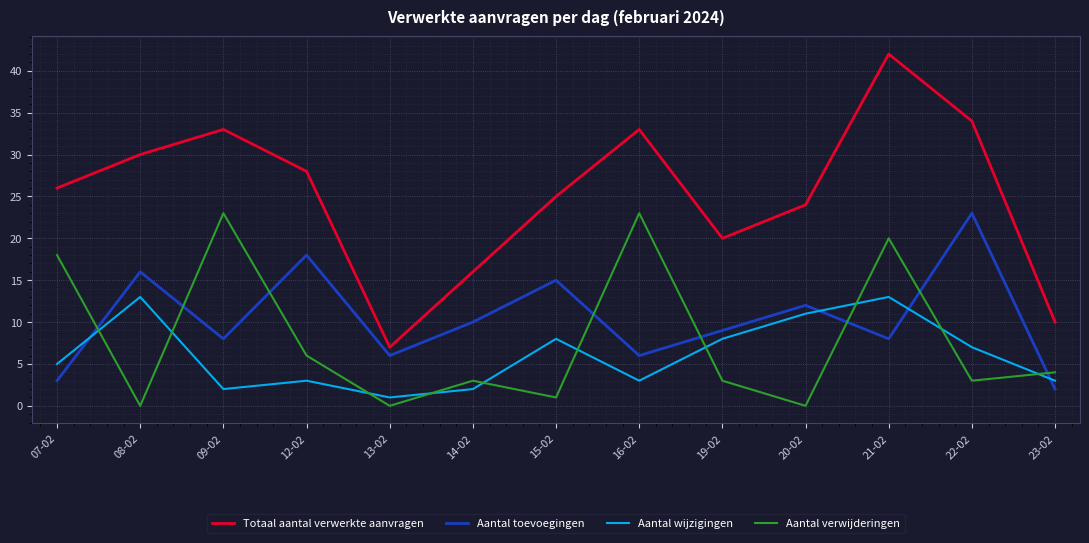

Reading left to right, what are all the values shown in this chart?

Totaal aantal verwerkte aanvragen: 26	30	33	28	7	16	25	33	20	24	42	34	10
Aantal toevoegingen: 3	16	8	18	6	10	15	6	9	12	8	23	2
Aantal wijzigingen: 5	13	2	3	1	2	8	3	8	11	13	7	3
Aantal verwijderingen: 18	0	23	6	0	3	1	23	3	0	20	3	4